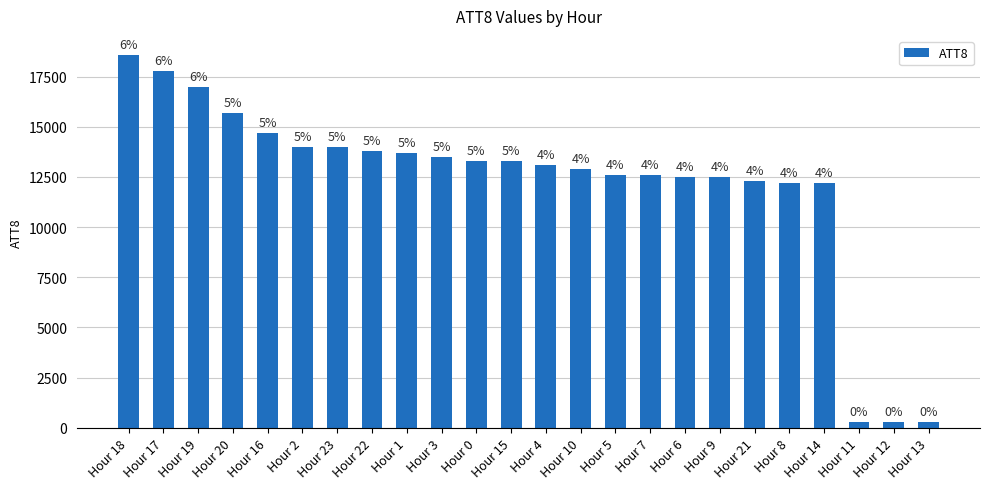

What is the label of the 9th bar from the right?

Hour 7